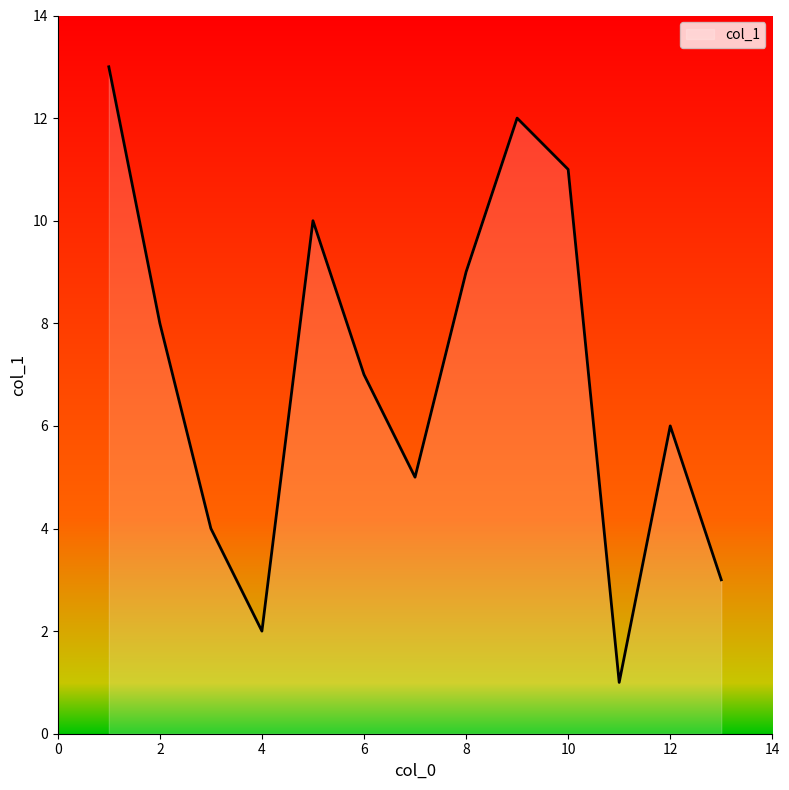

What is the greatest value displayed?

13